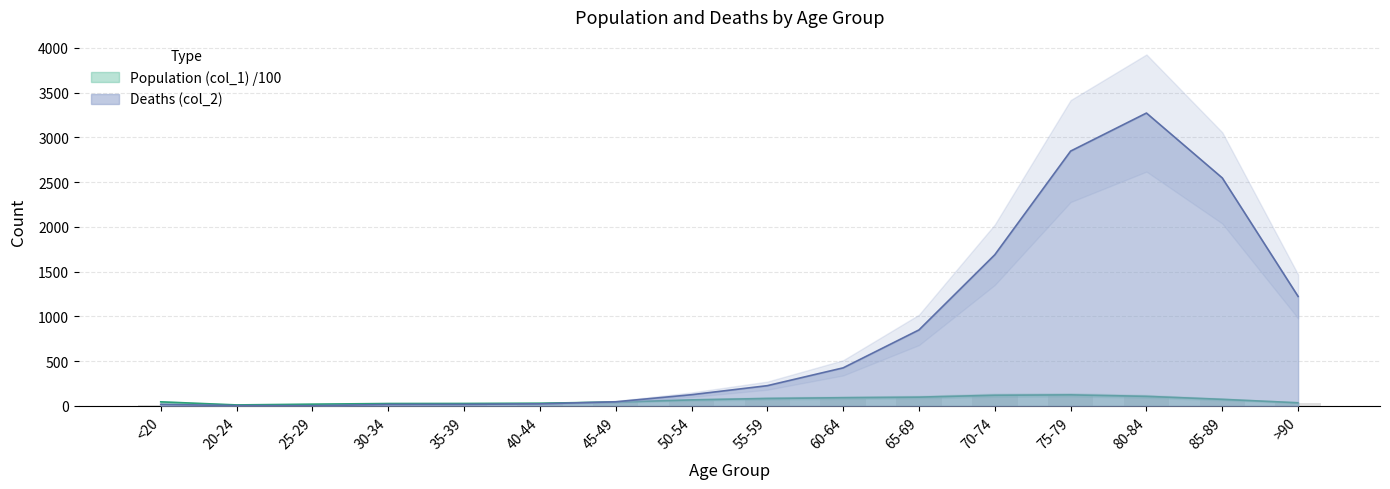

Which has a higher value, 80-84 or 60-64?

80-84